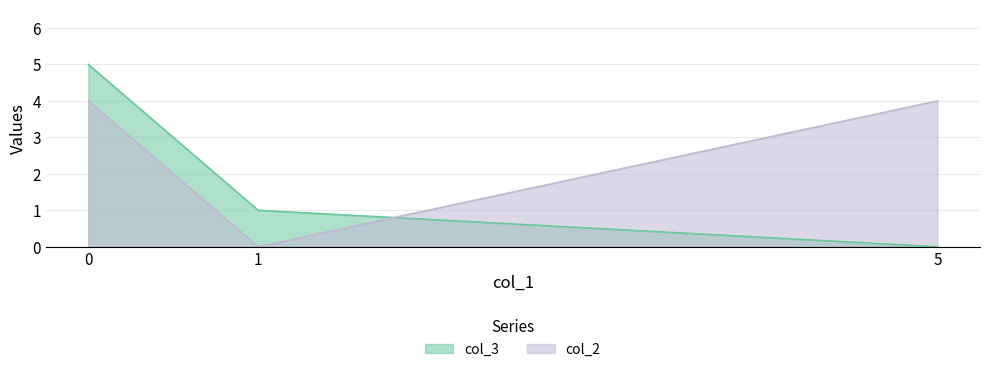

The col_3 series shows 0 at 5. True or false?

True